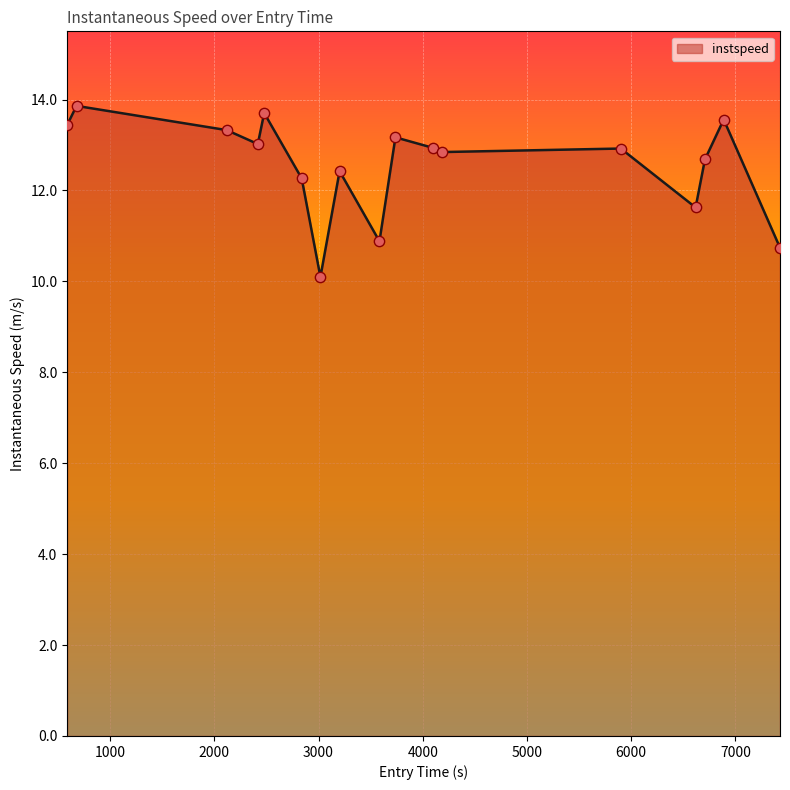

What is the greatest value displayed?

13.9